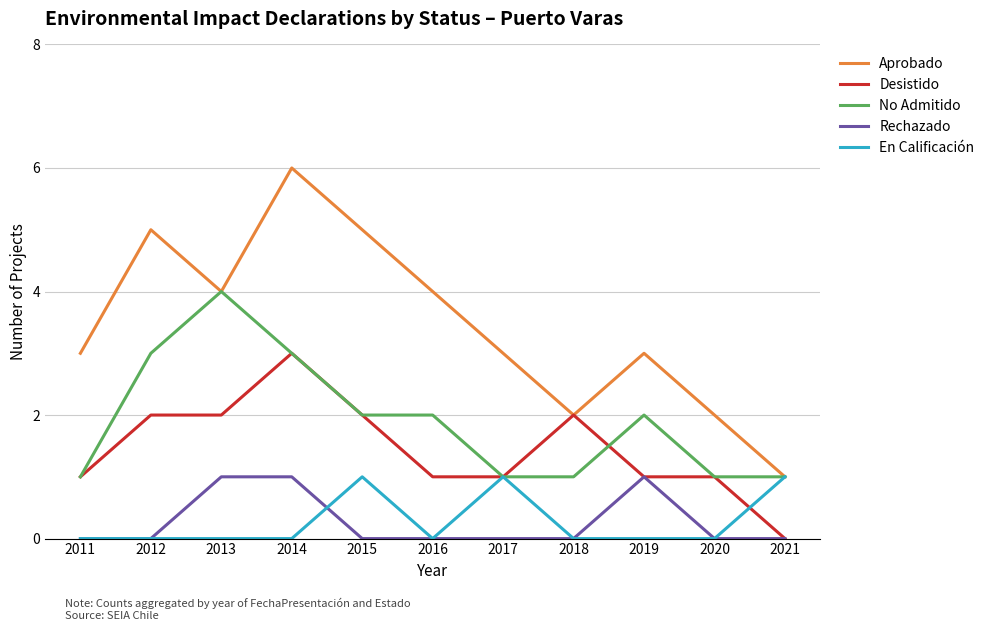

What is the difference between the maximum and minimum values in the Aprobado series?

5